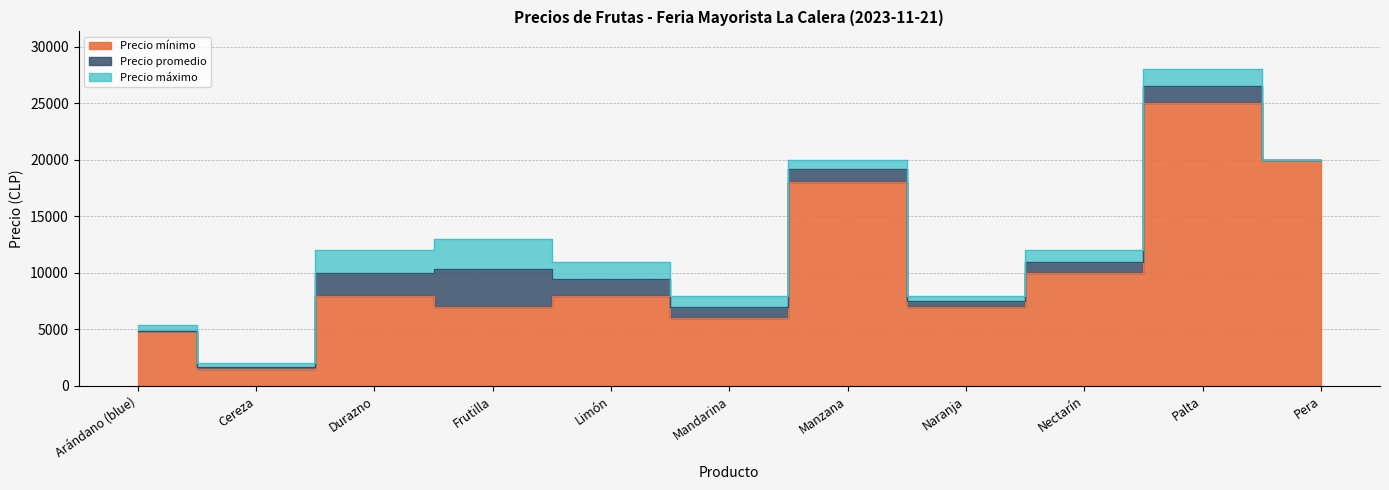

At which category is the sum across all series the highest?

Palta